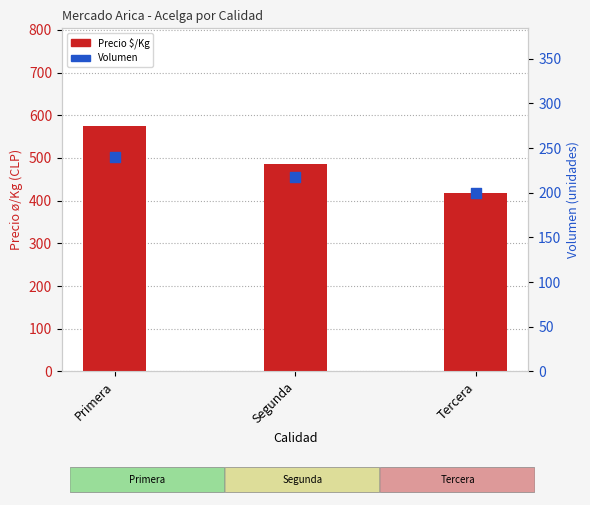

Which series has the largest total across all categories?

Precio $/Kg